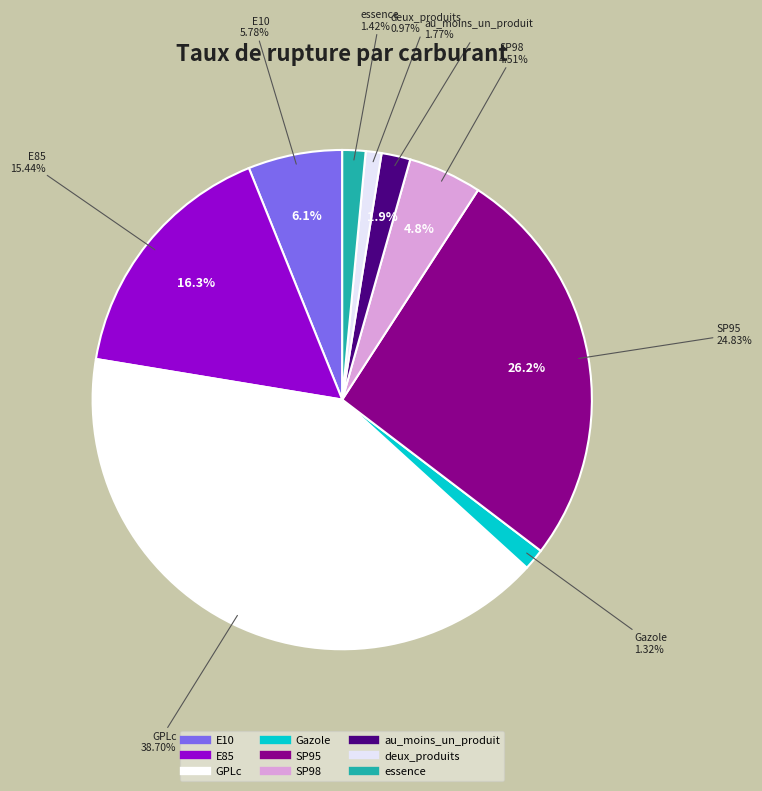

How much of the chart is everything except essence?

98.5%